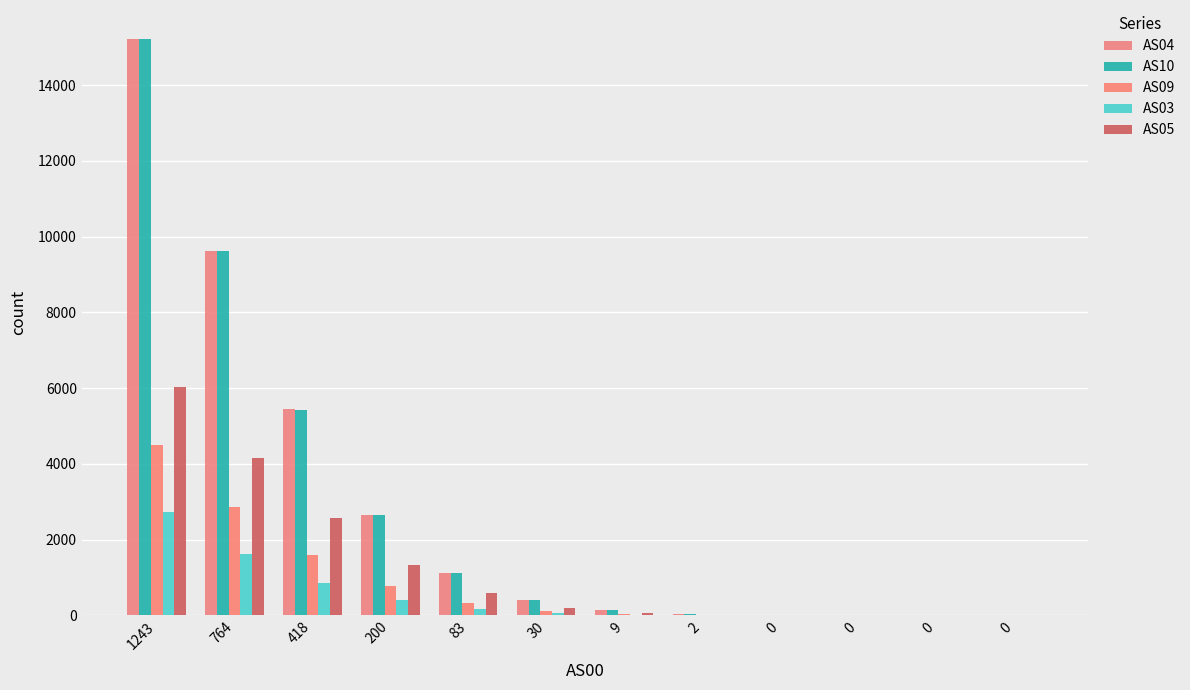

Where does the AS04 series first go above 411?

1243